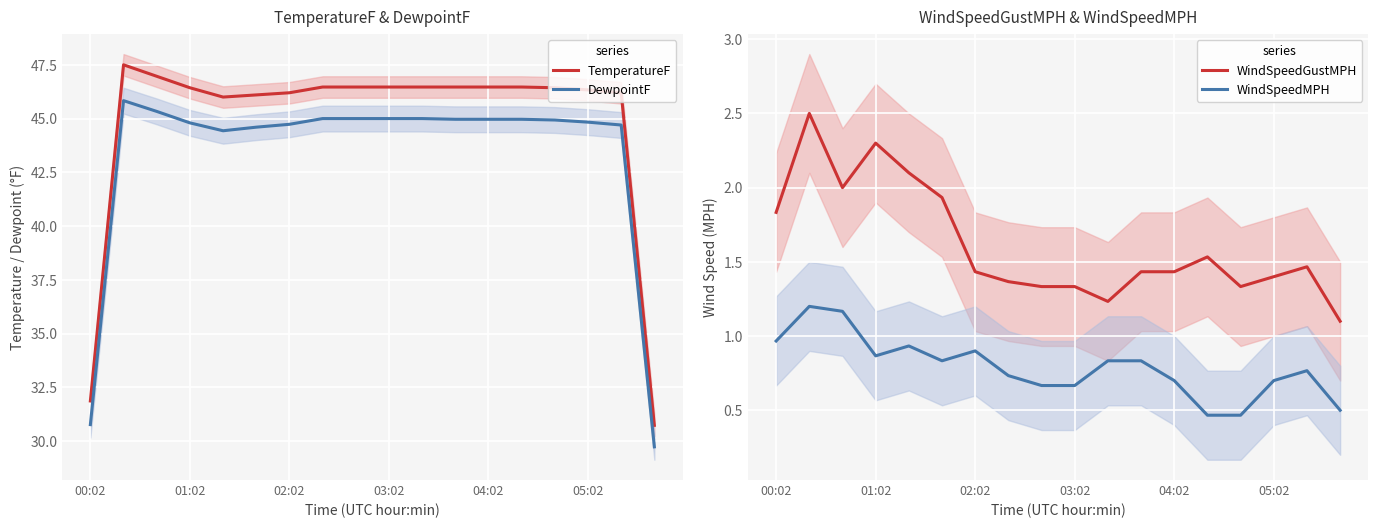

What is the maximum value for TemperatureF?

47.5